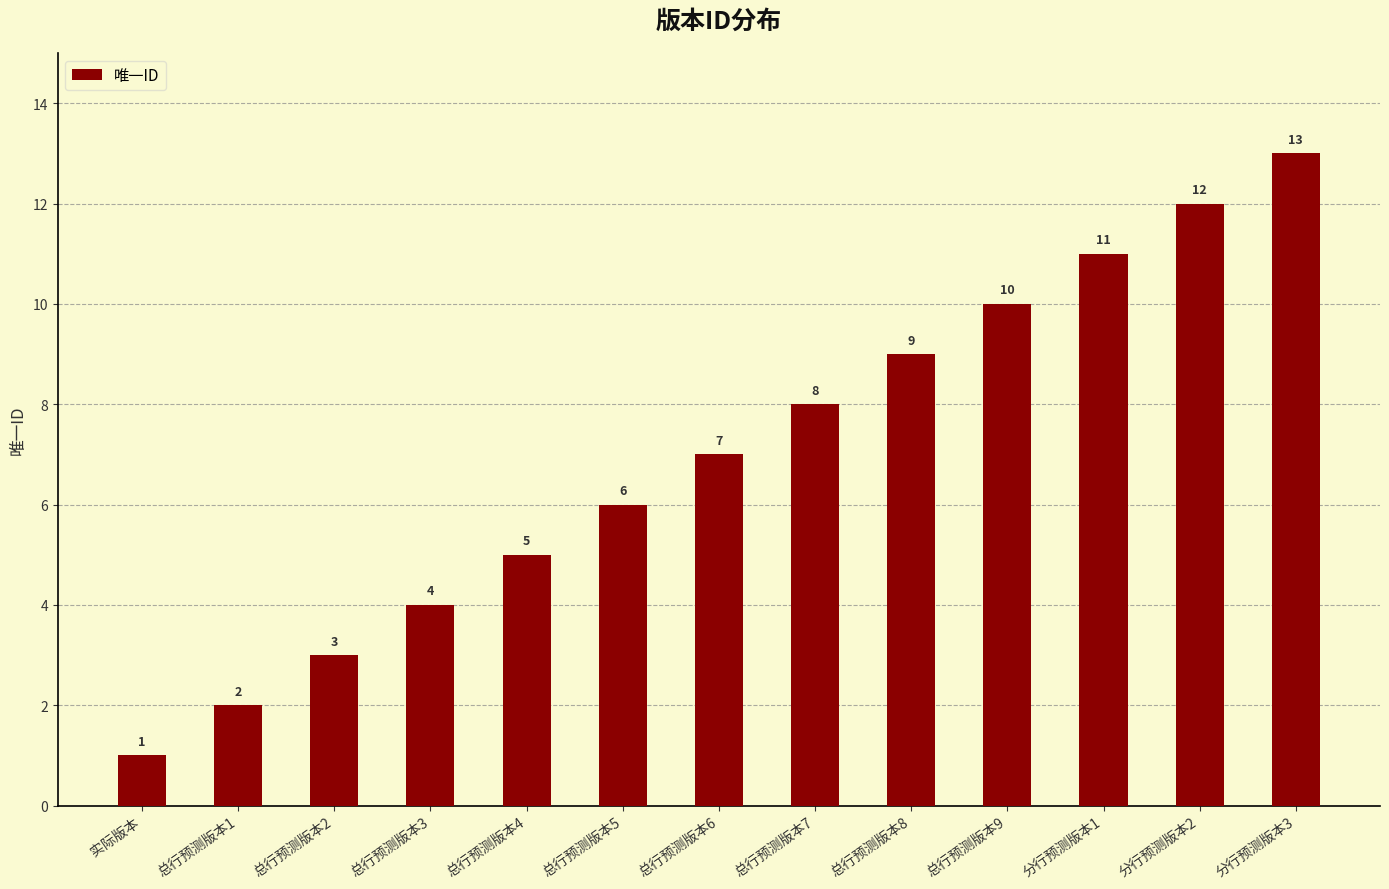

What is the label of the 7th bar from the right?

总行预测版本6